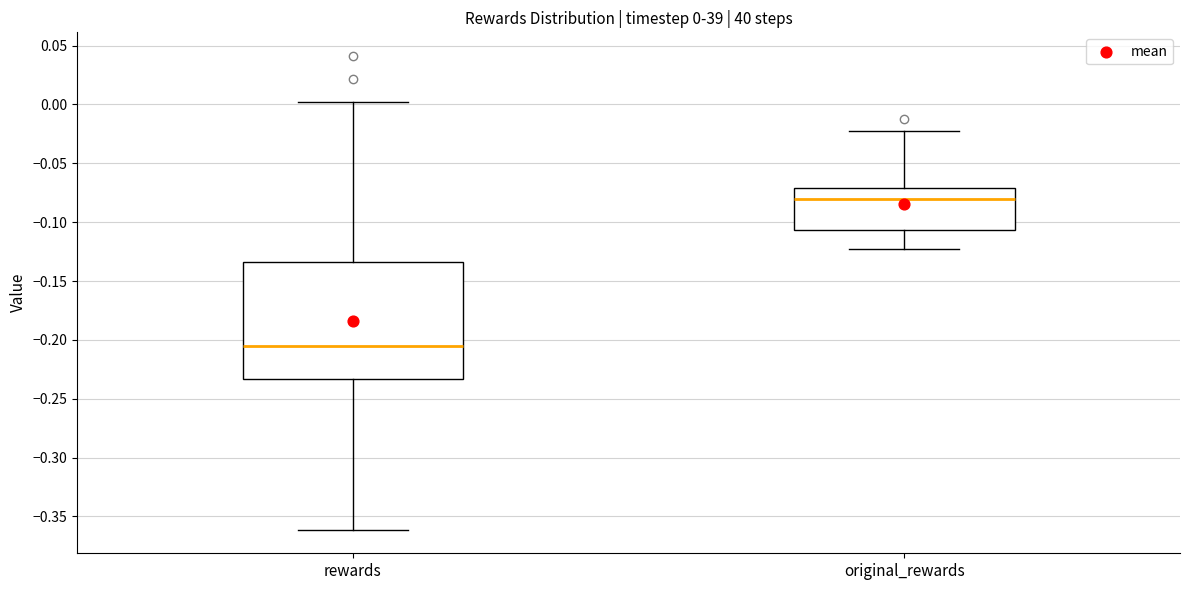

Comparing the boxes themselves (not the whiskers), which one is the tallest?

rewards